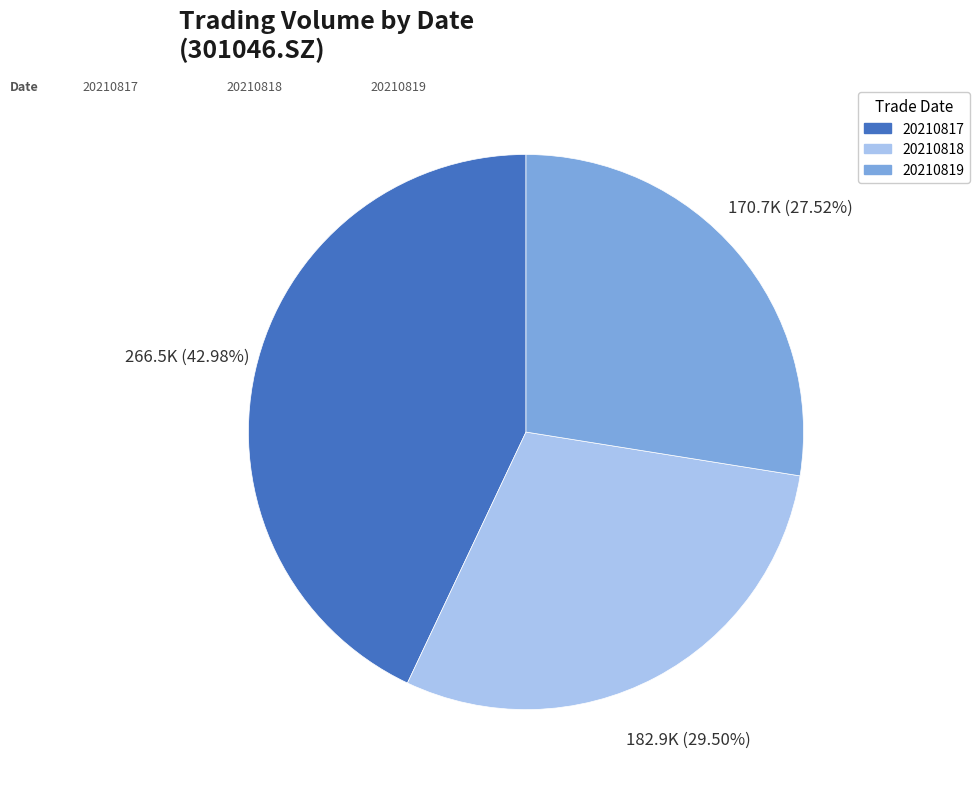

To the nearest percent, what percentage of the pie is 20210819?

28%